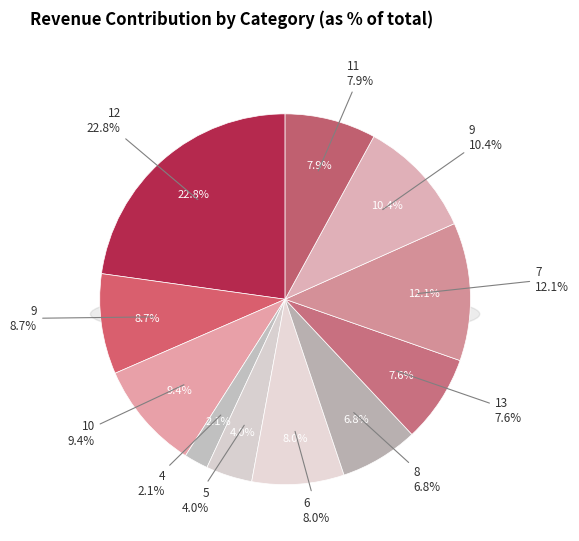

Is it true that 4 is 2% of the pie?

True